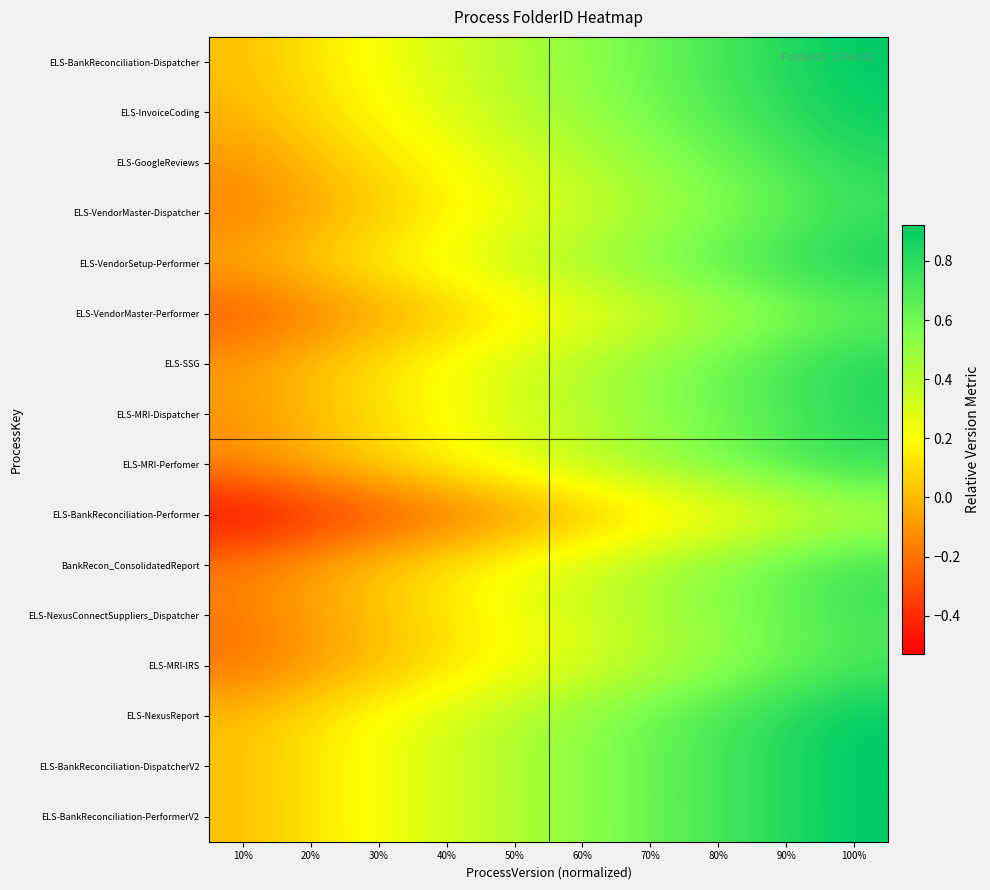

At how many categories does at least one series exceed 0?

10